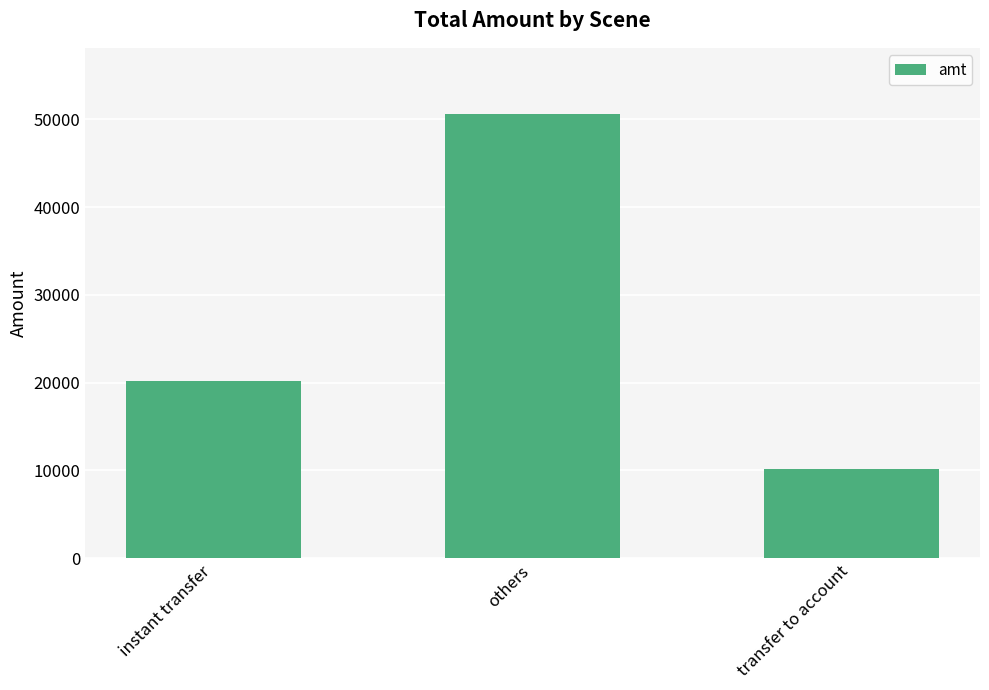

Approximately how many times larger is the value at instant transfer compared to transfer to account?

2.0